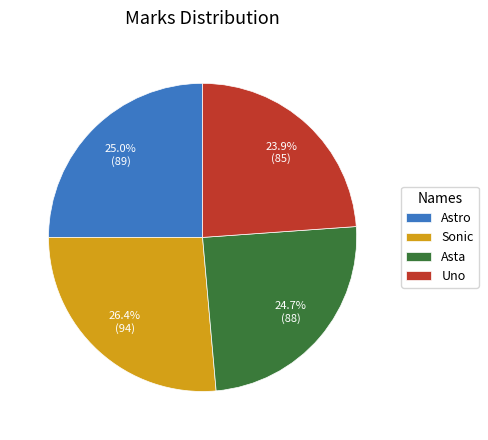

To the nearest percent, what is the difference between the Sonic and Asta slice percentages?

2%